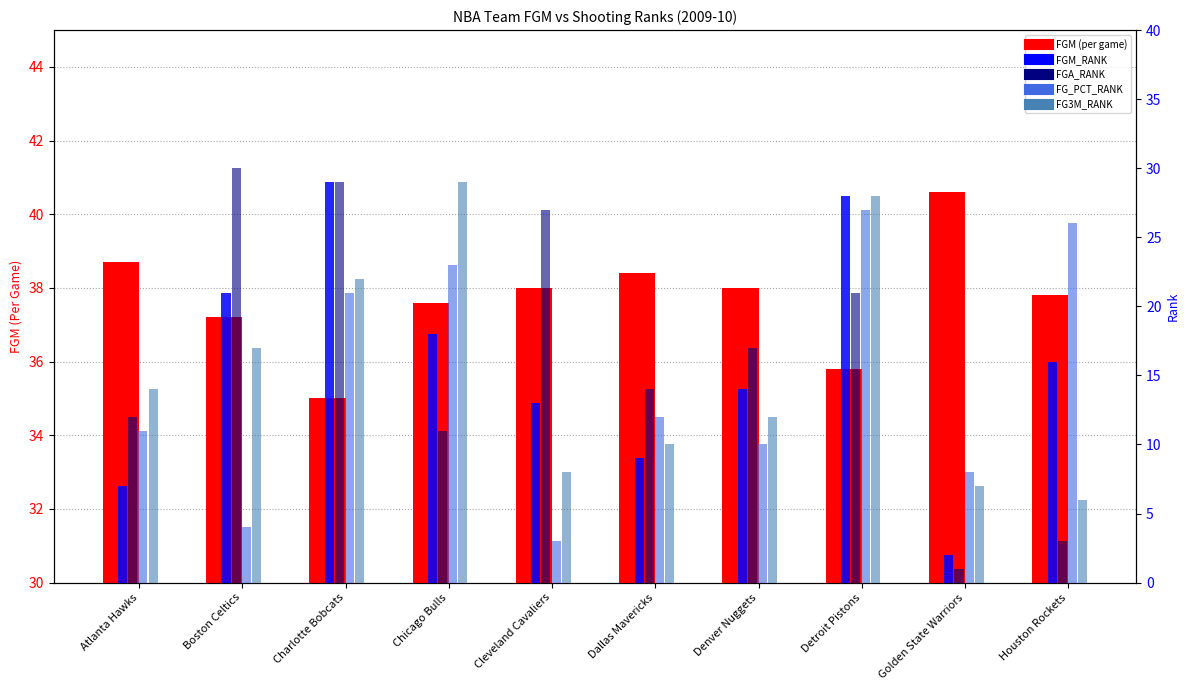

How many distinct data groups are displayed?

5